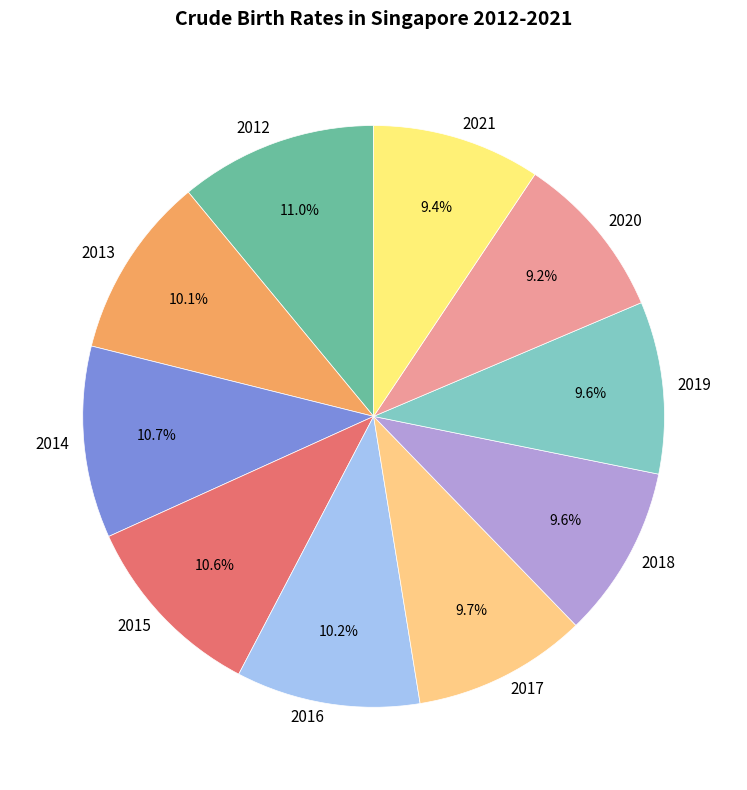

Combined, do 2015 and 2021 account for over 50%?

No